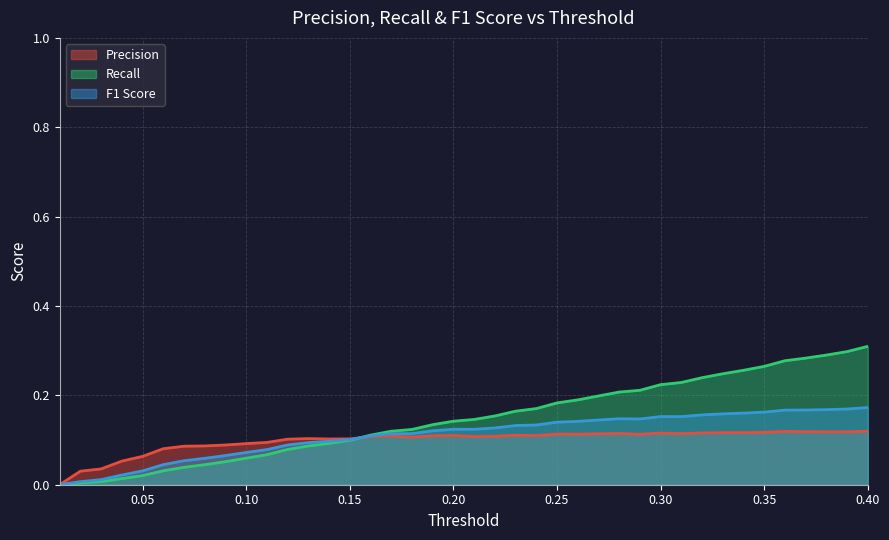

How many distinct data groups are displayed?

3